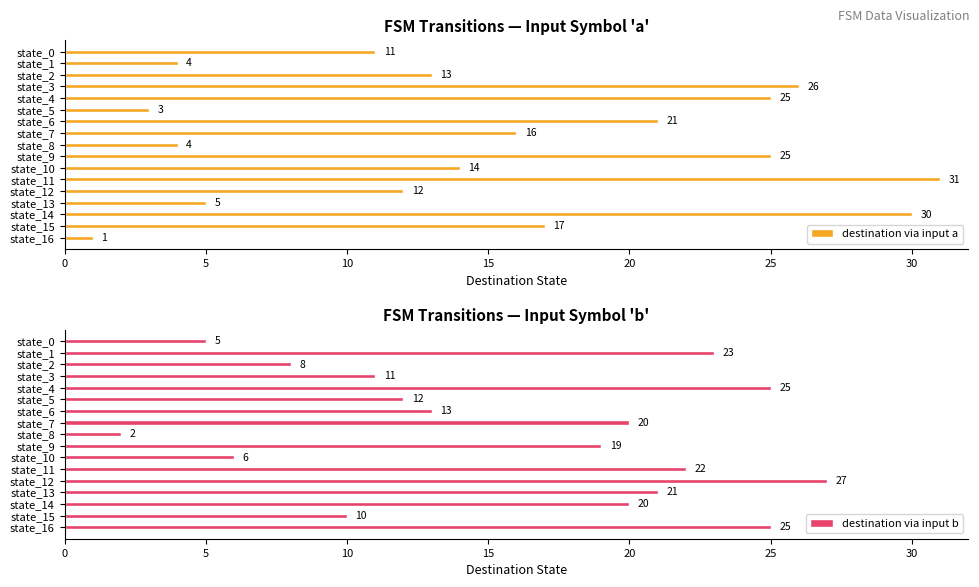

What is the average value of the destination via input a series?

15